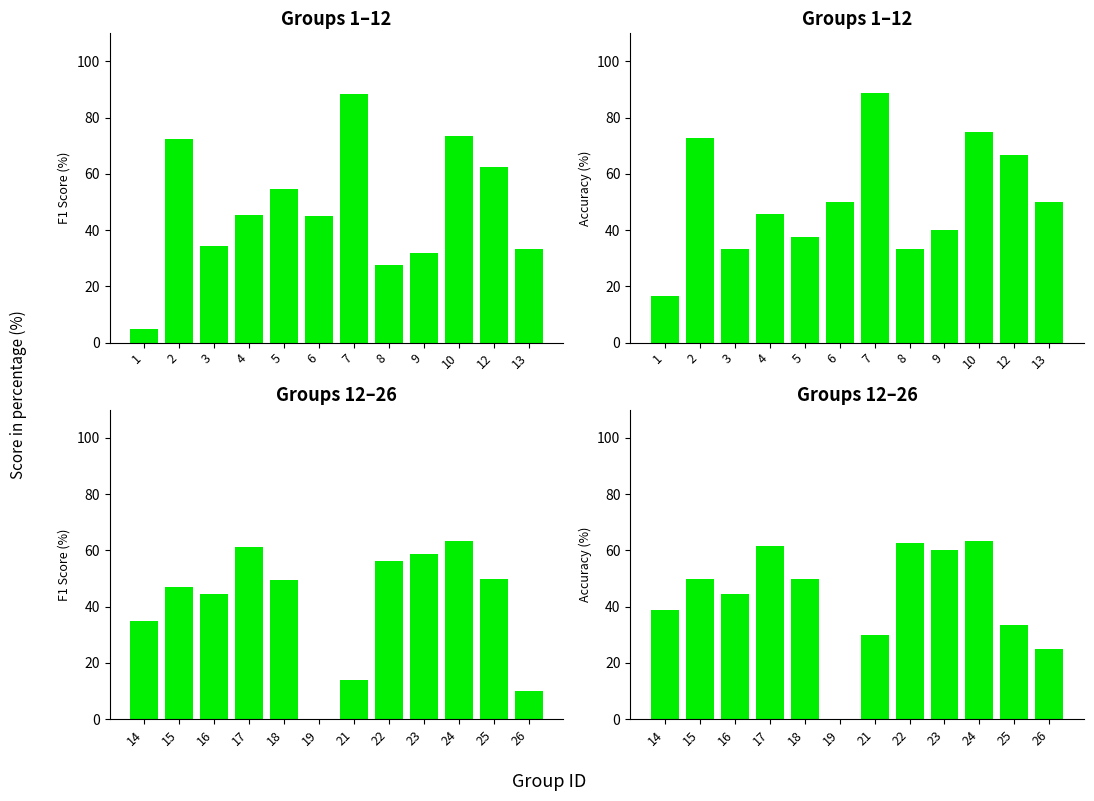

What is the value of the accuracy bar at the 7th from the left?

30.0